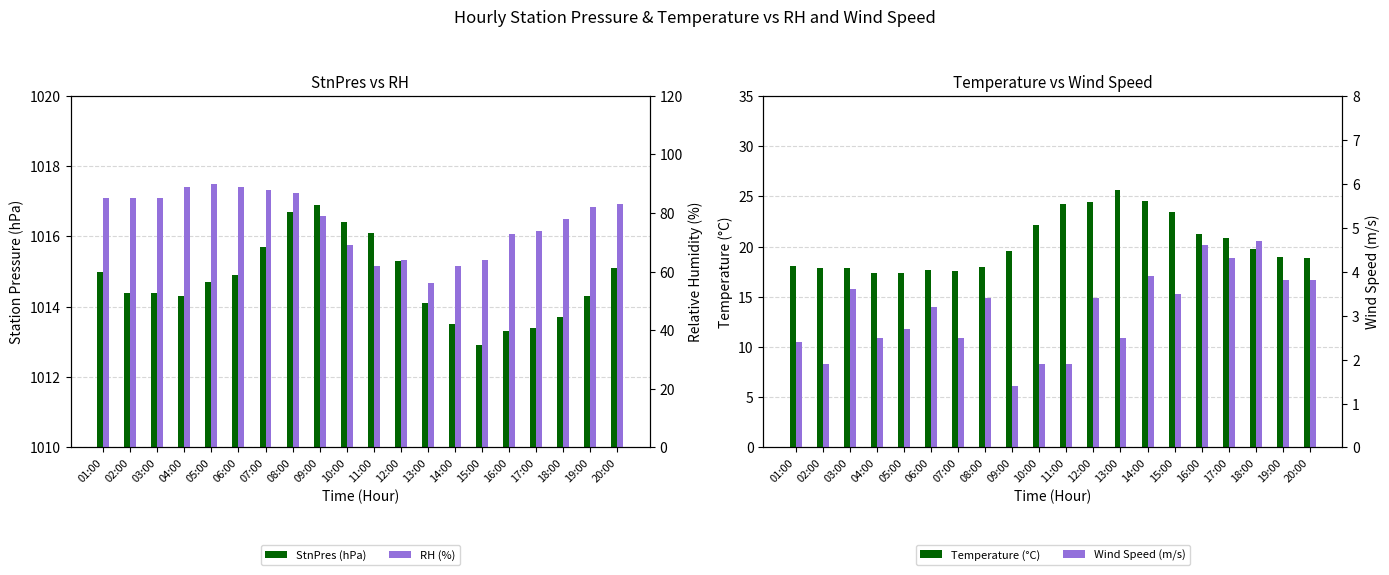

Reading left to right, what are all the values shown in this chart?

StnPres (hPa): 01:00=1015.0	02:00=1014.4	03:00=1014.4	04:00=1014.3	05:00=1014.7	06:00=1014.9	07:00=1015.7	08:00=1016.7	09:00=1016.9	10:00=1016.4	11:00=1016.1	12:00=1015.3	13:00=1014.1	14:00=1013.5	15:00=1012.9	16:00=1013.3	17:00=1013.4	18:00=1013.7	19:00=1014.3	20:00=1015.1
Temperature (°C): 01:00=18.1	02:00=17.9	03:00=17.9	04:00=17.4	05:00=17.4	06:00=17.7	07:00=17.6	08:00=18.0	09:00=19.6	10:00=22.1	11:00=24.2	12:00=24.4	13:00=25.6	14:00=24.5	15:00=23.4	16:00=21.2	17:00=20.8	18:00=19.8	19:00=19.0	20:00=18.9
RH (%): 01:00=85.0	02:00=85.0	03:00=85.0	04:00=89.0	05:00=90.0	06:00=89.0	07:00=88.0	08:00=87.0	09:00=79.0	10:00=69.0	11:00=62.0	12:00=64.0	13:00=56.0	14:00=62.0	15:00=64.0	16:00=73.0	17:00=74.0	18:00=78.0	19:00=82.0	20:00=83.0
Wind Speed (m/s): 01:00=2.4	02:00=1.9	03:00=3.6	04:00=2.5	05:00=2.7	06:00=3.2	07:00=2.5	08:00=3.4	09:00=1.4	10:00=1.9	11:00=1.9	12:00=3.4	13:00=2.5	14:00=3.9	15:00=3.5	16:00=4.6	17:00=4.3	18:00=4.7	19:00=3.8	20:00=3.8